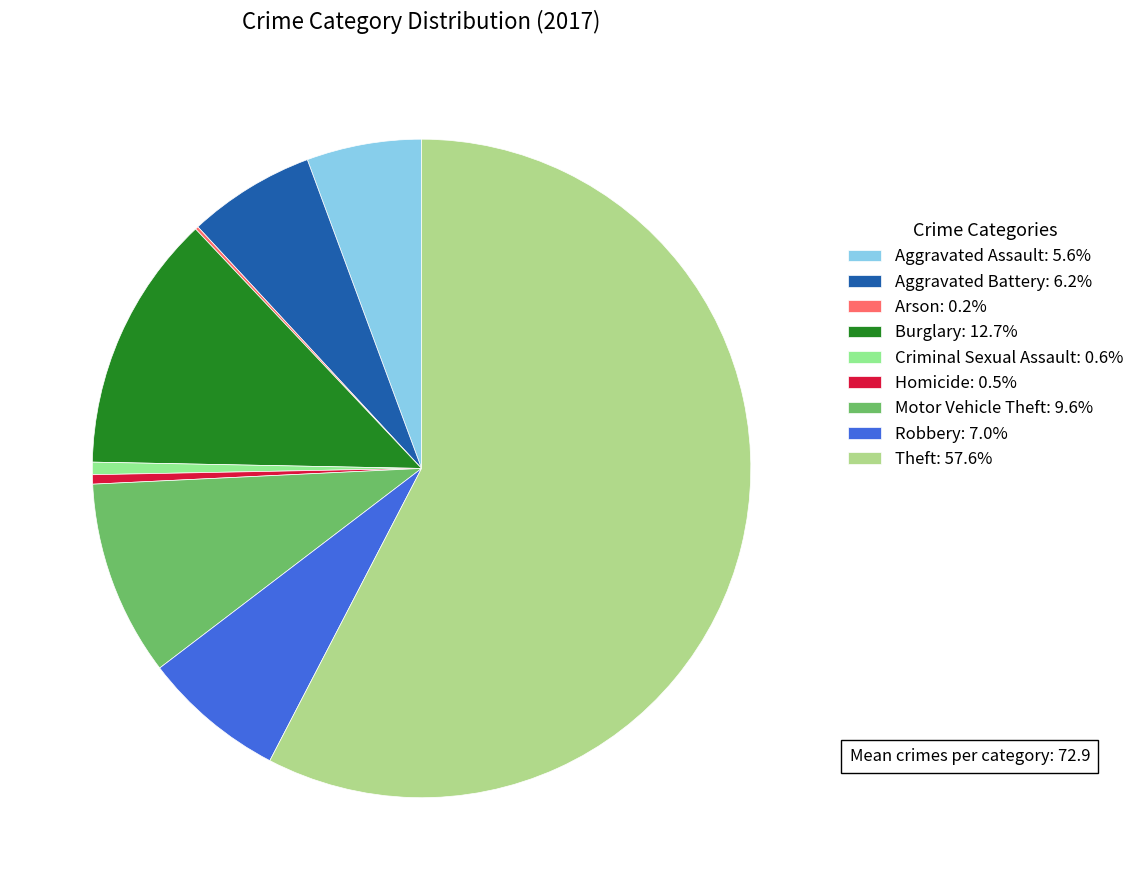

Combined, what portion of the pie is Arson and Criminal Sexual Assault?

0.8%